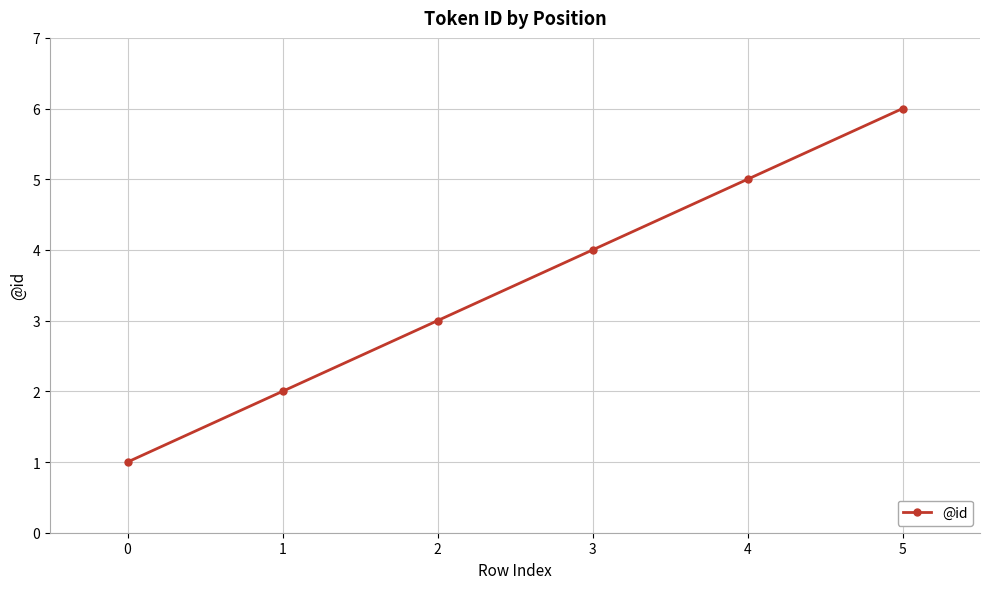

What is the maximum value shown in the chart?

6